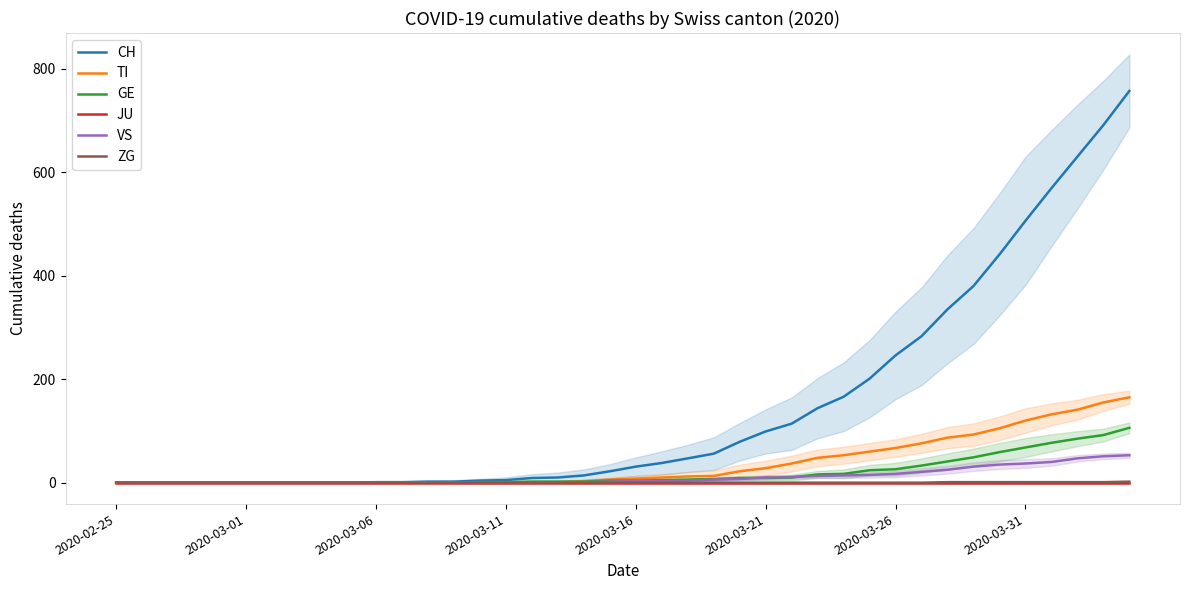

At which label does CH reach its minimum?

2020-02-25